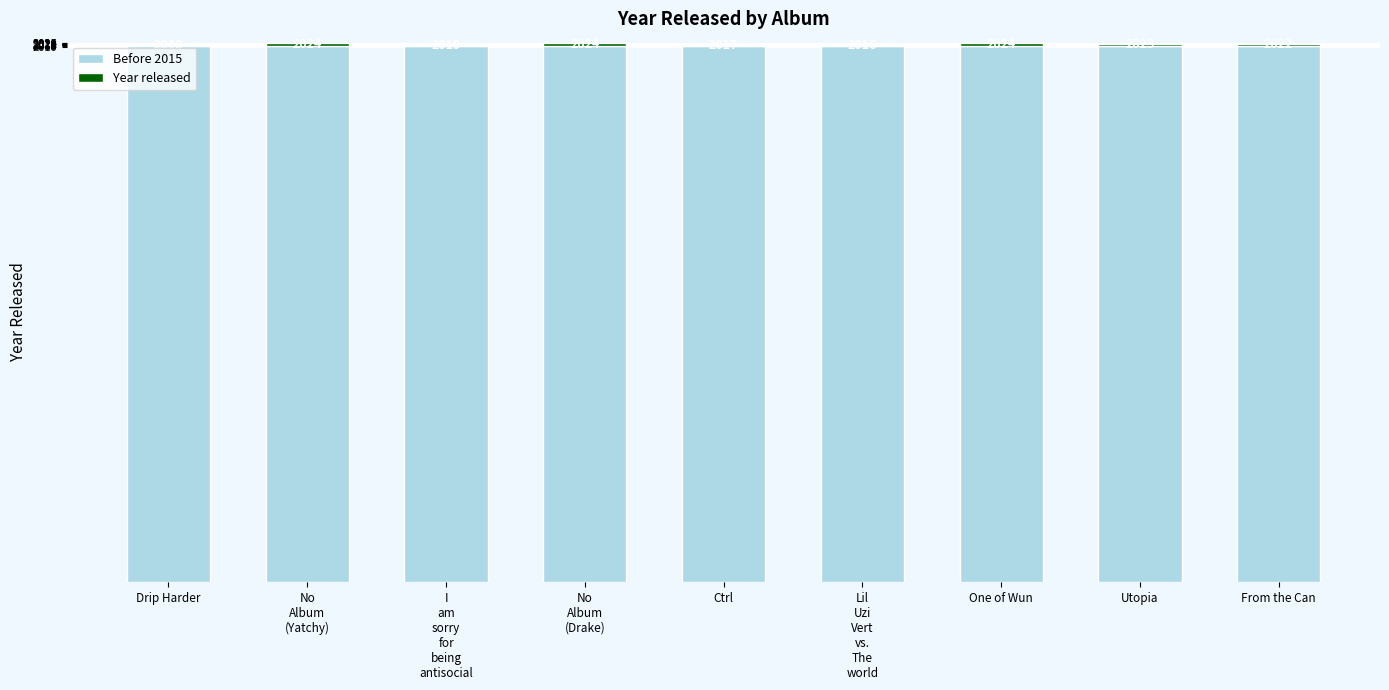

What is the total value across all series at Utopia?

2023